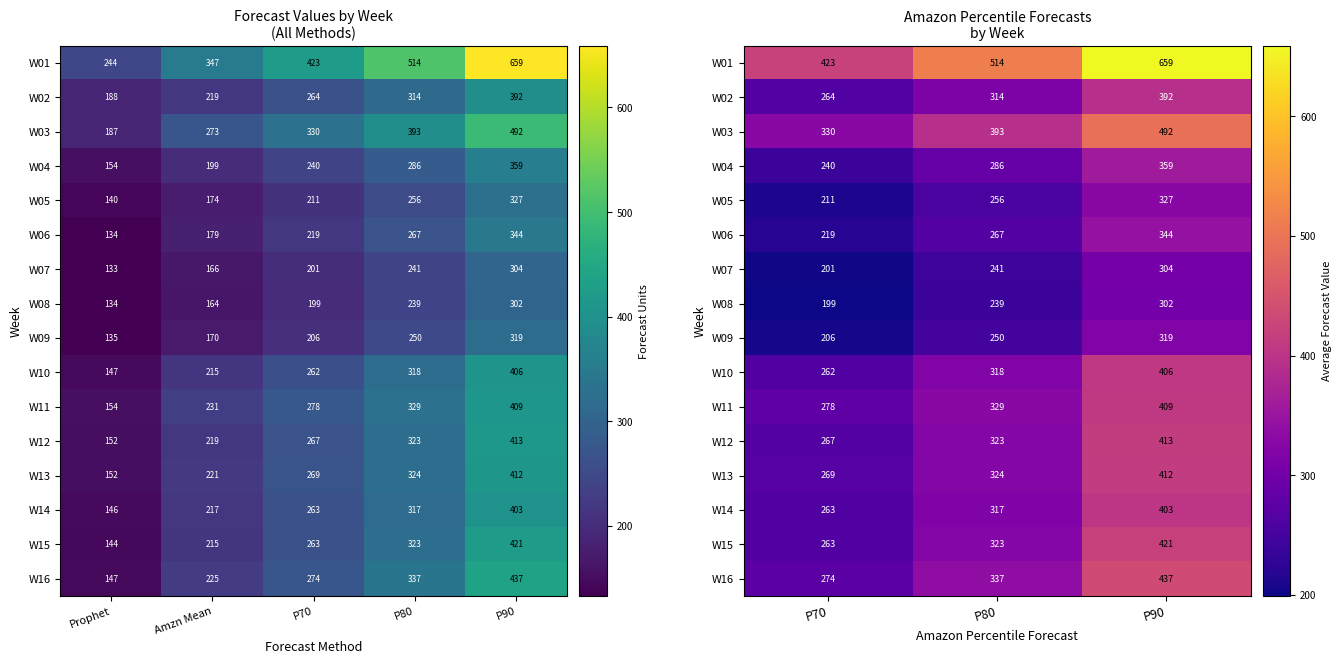

How many values in the W12 series exceed 323?

1